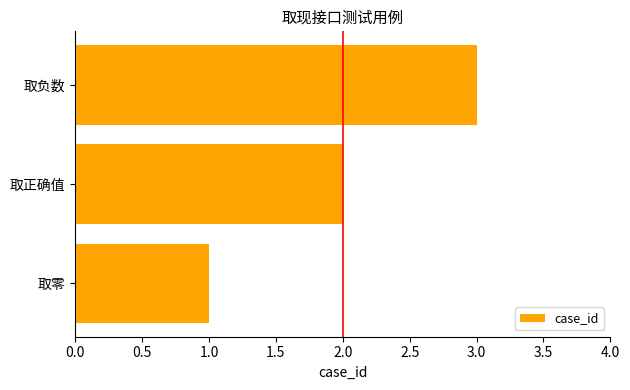

Is it true that the value at 取负数 is 5?

False